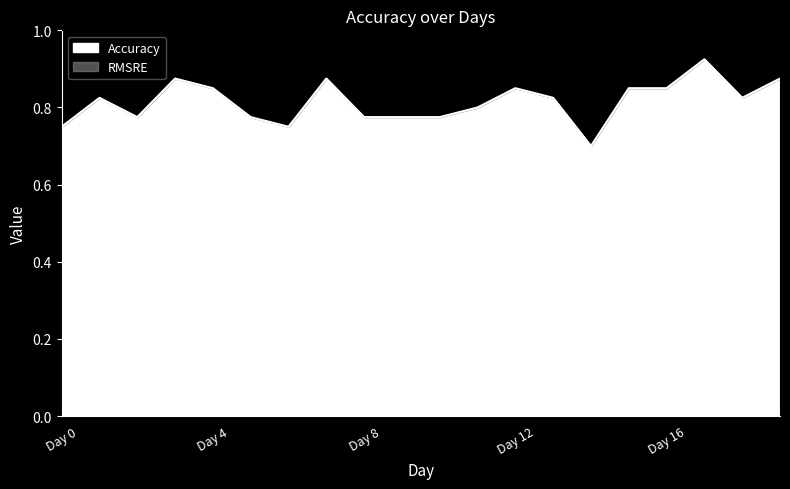

Count the values in the range 0 to 1.

20